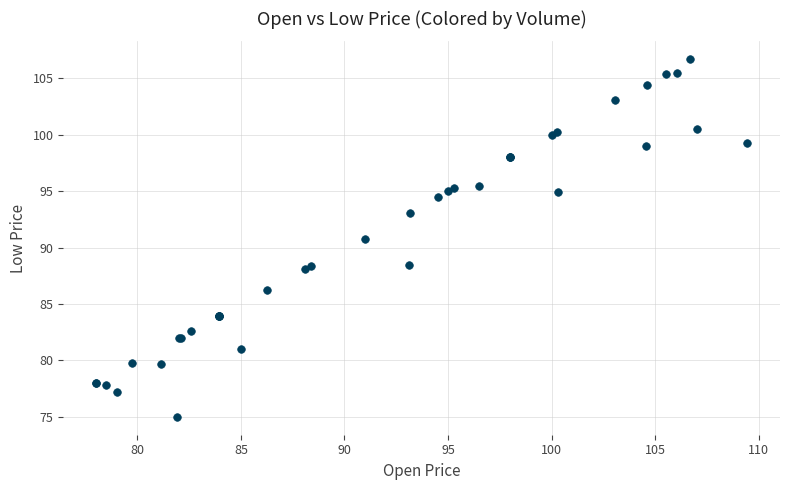

What Y value in the scatter plot is closest to 90?

90.8